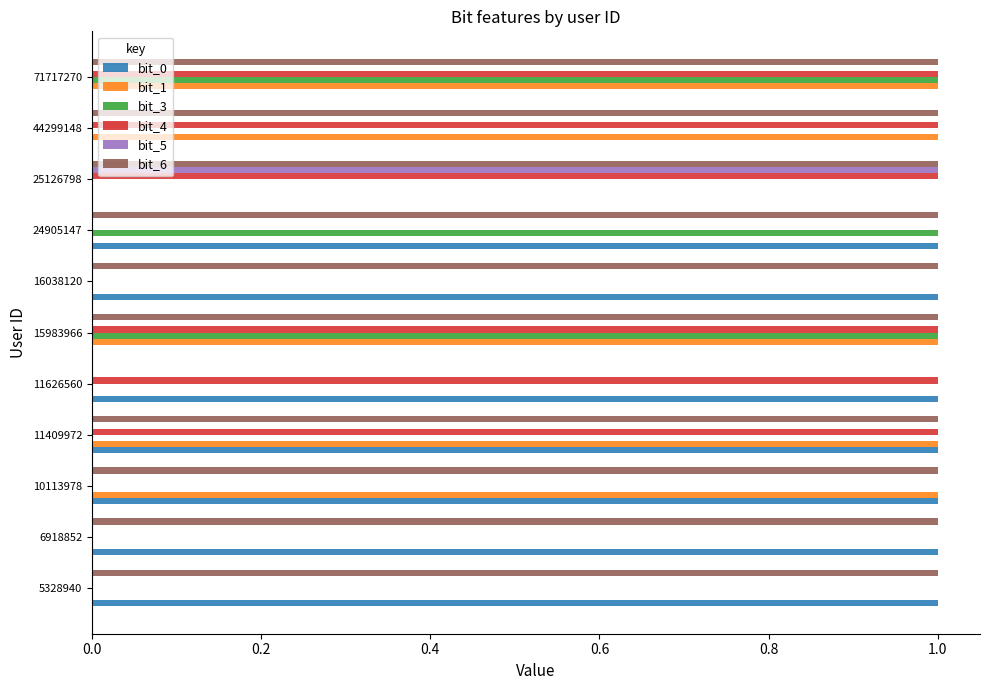

What is the total value across all series at 10113978?

3